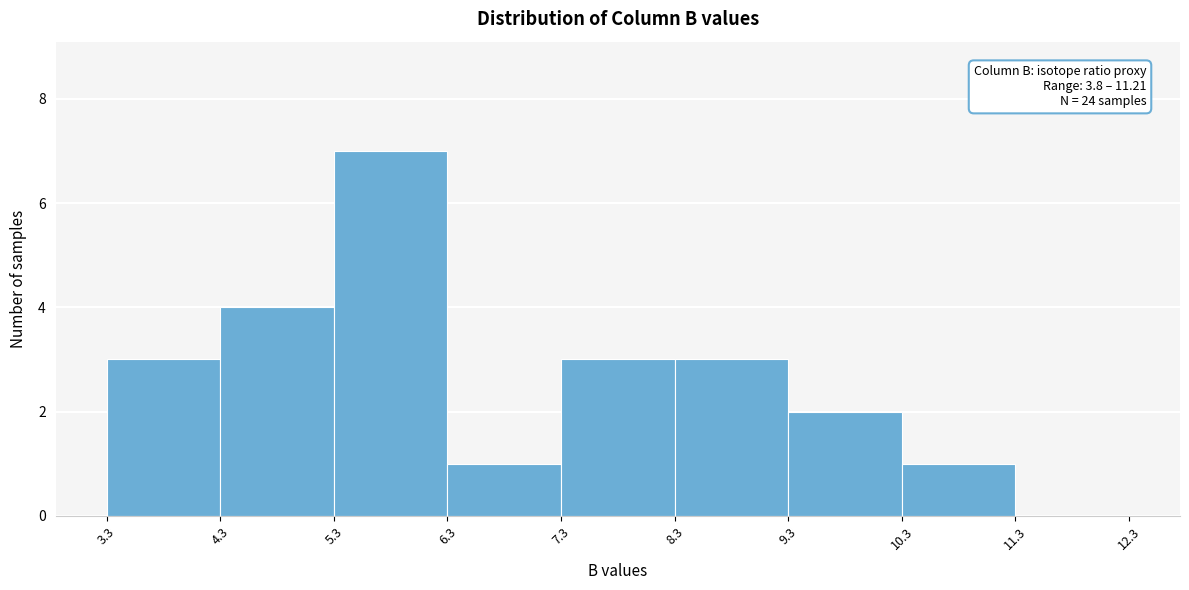

Which range on the x-axis has the tallest bar?

5.3 to 6.3